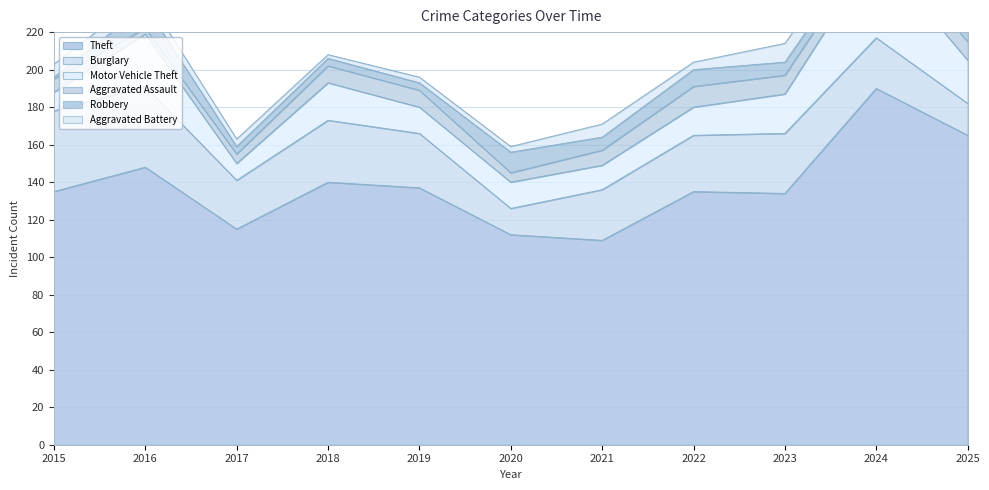

What is the spread (max minus min) of values at 2015?

134